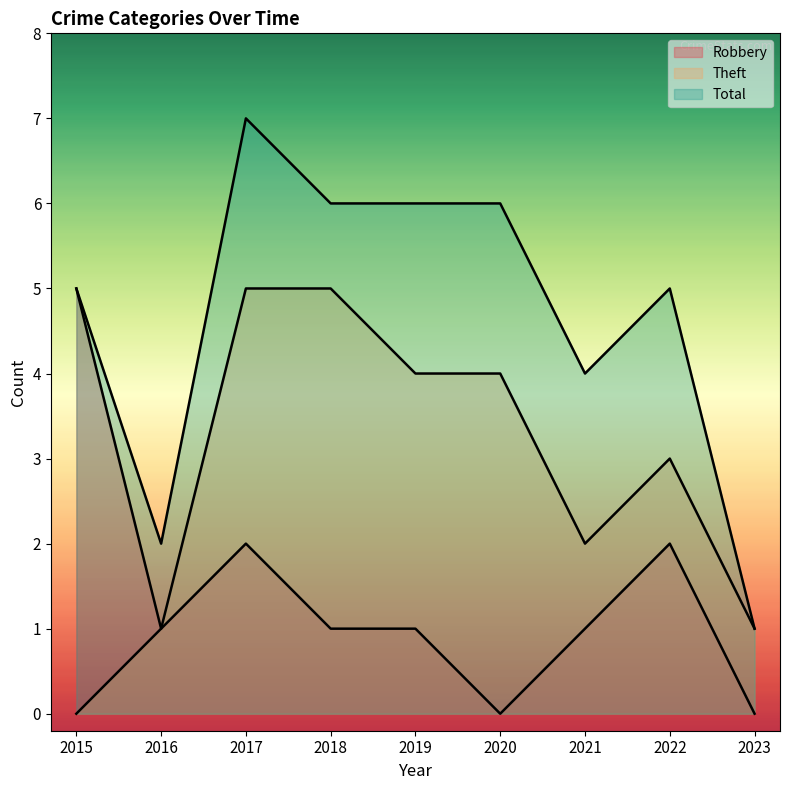

What is the difference between the maximum and second lowest values in the Robbery series?

5